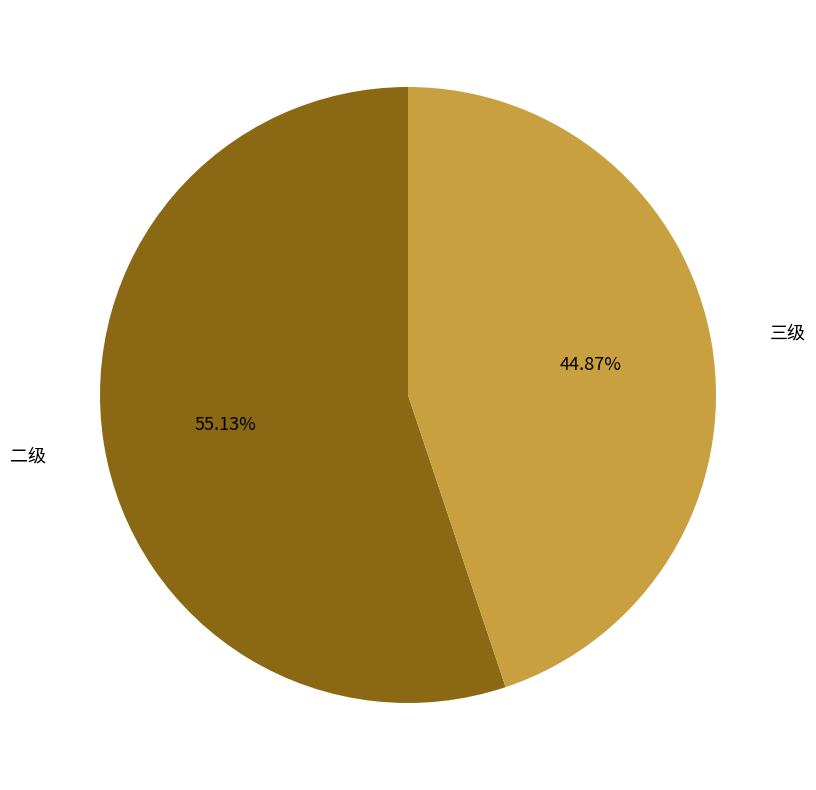

To the nearest percent, what is the average slice percentage?

50%